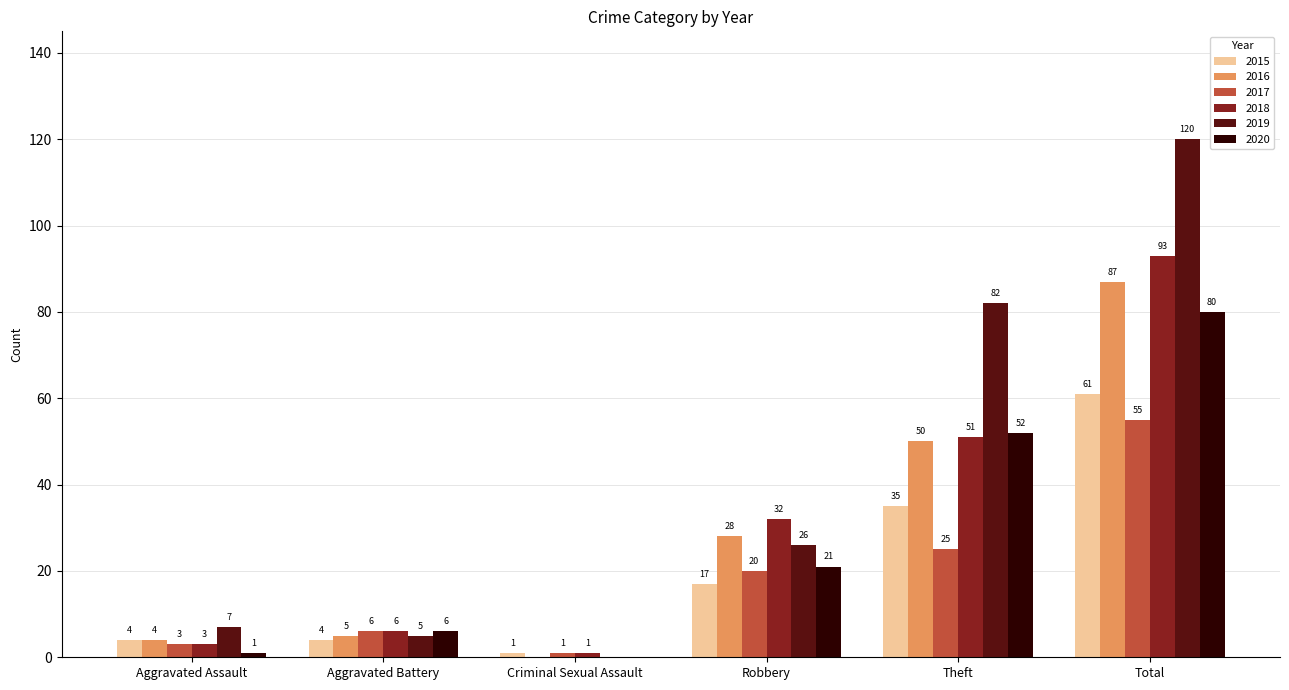

Count the number of data series in this chart.

6